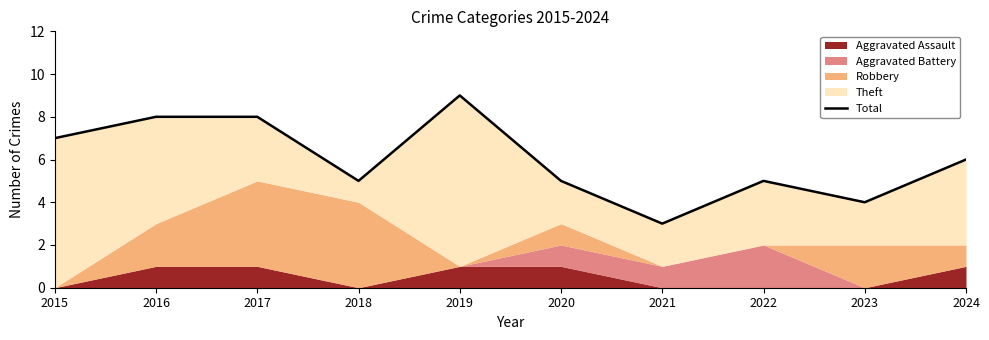

Approximately how many times larger is the value at 2016 compared to 2024?

1.3